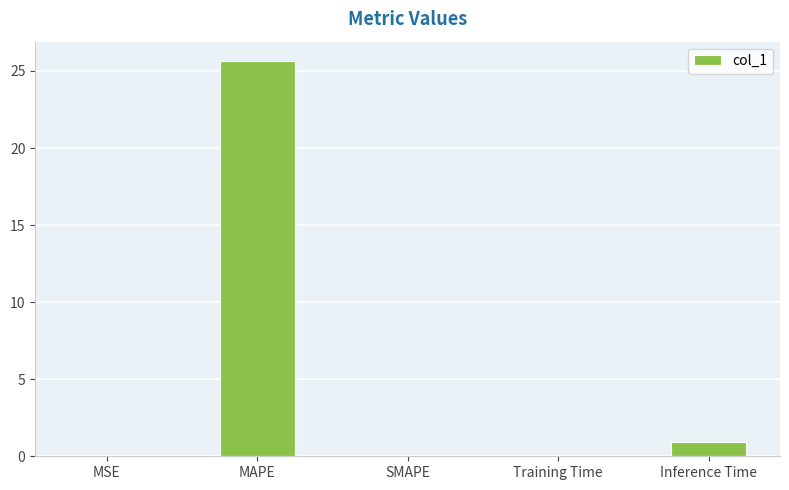

At which label is the value closest to 12?

Inference Time